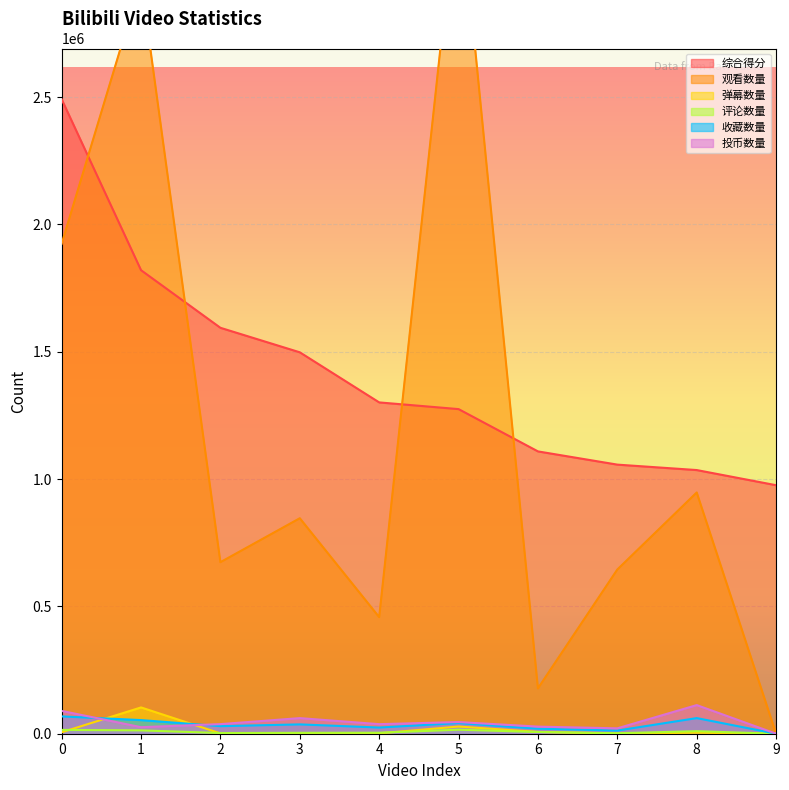

How many interior local valleys does the 评论数量 series have?

2